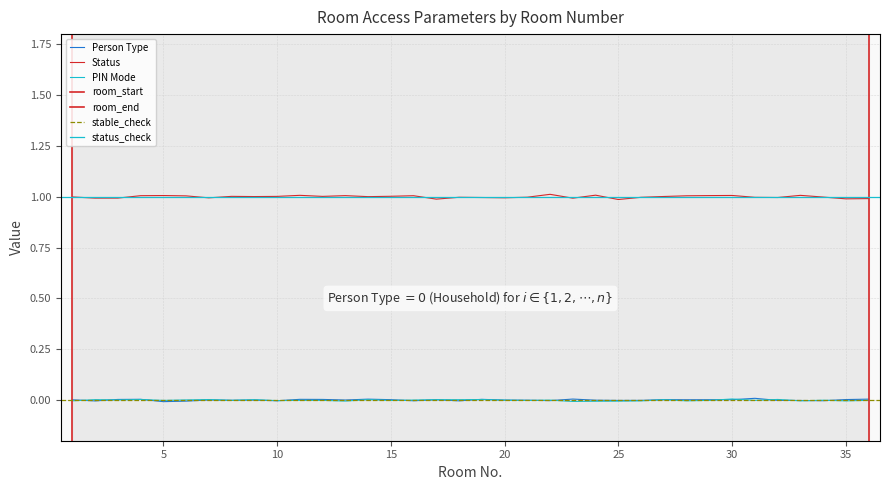

Reading left to right, transcribe all the data shown in this chart.

Person Type: 0	0	0	0	0	0	0	0	0	0	0	0	0	0	0	0	0	0	0	0	0	0	0	0	0	0	0	0	0	0	0	0	0	0	0	0
Status: 1	1	1	1	1	1	1	1	1	1	1	1	1	1	1	1	1	1	1	1	1	1	1	1	1	1	1	1	1	1	1	1	1	1	1	1
PIN Mode: 0	0	0	0	0	0	0	0	0	0	0	0	0	0	0	0	0	0	0	0	0	0	0	0	0	0	0	0	0	0	0	0	0	0	0	0